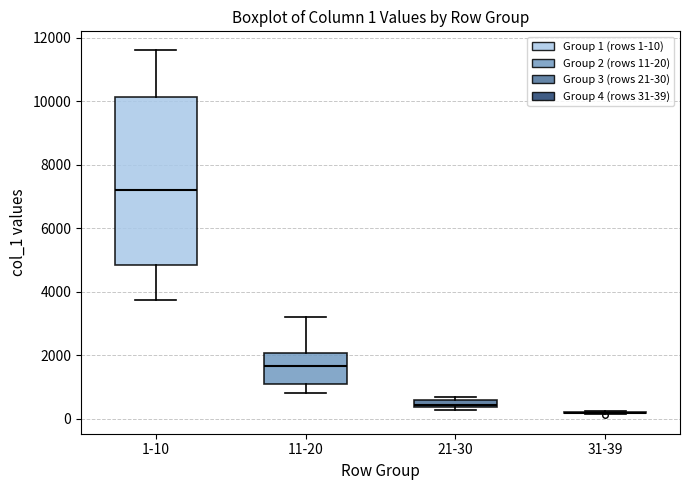

Which box is the tallest, from its lower edge to its upper edge?

1-10